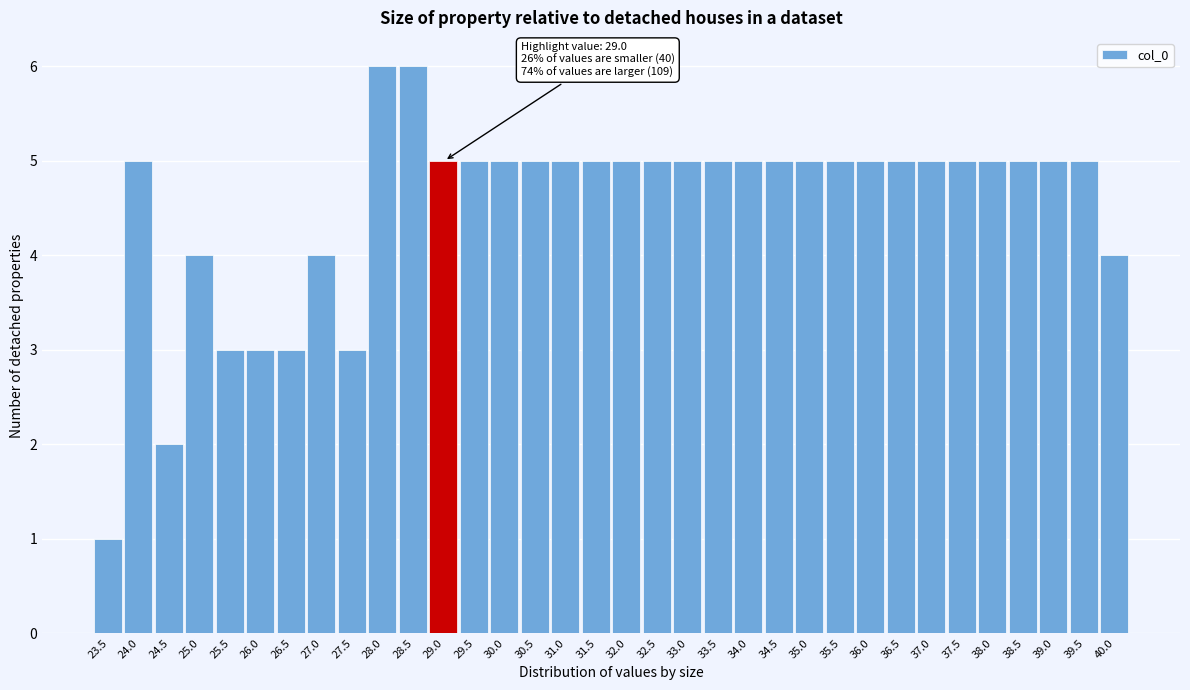

What is the change in value from 23.5 to 38.5?

+4